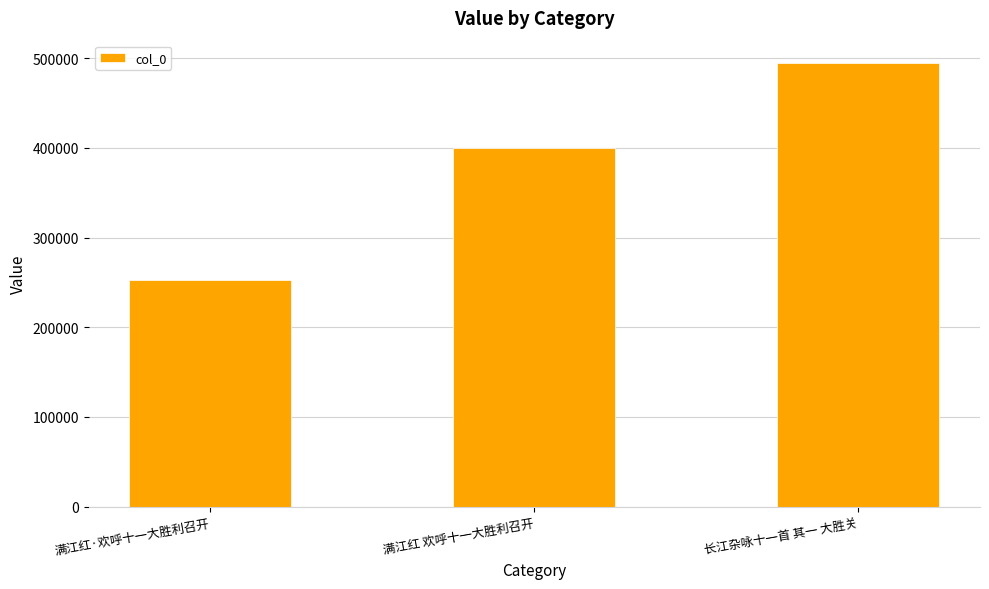

Count the number of categories in the chart.

3